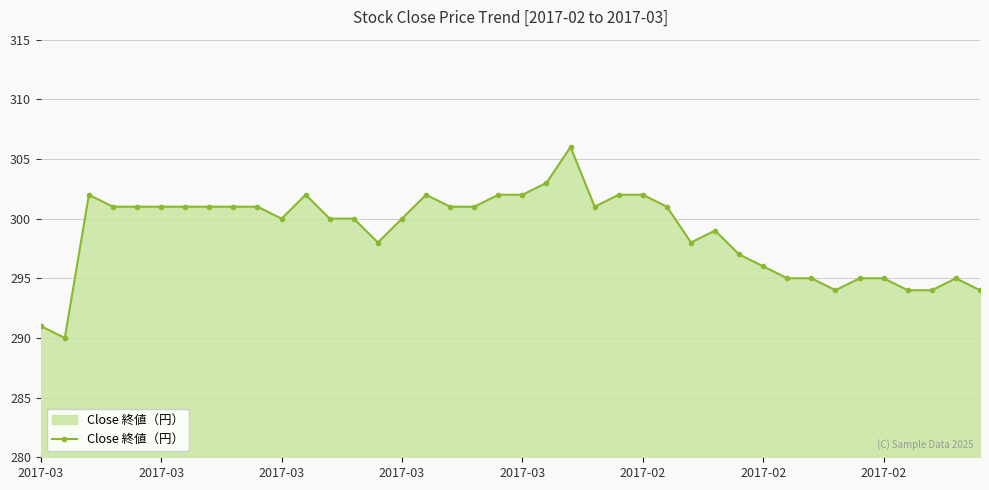

What is the average value?

299